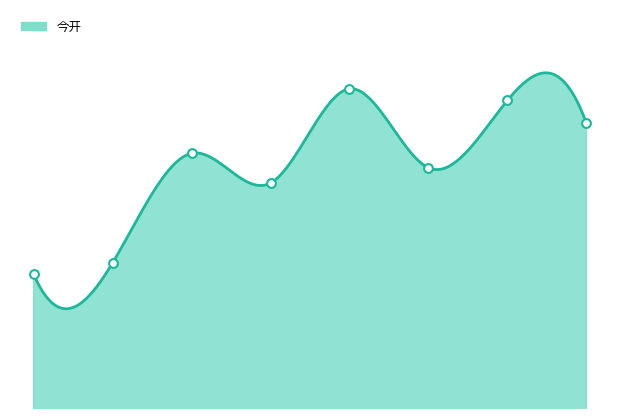

What is the total value across all series at 2021-12-27?

71.6